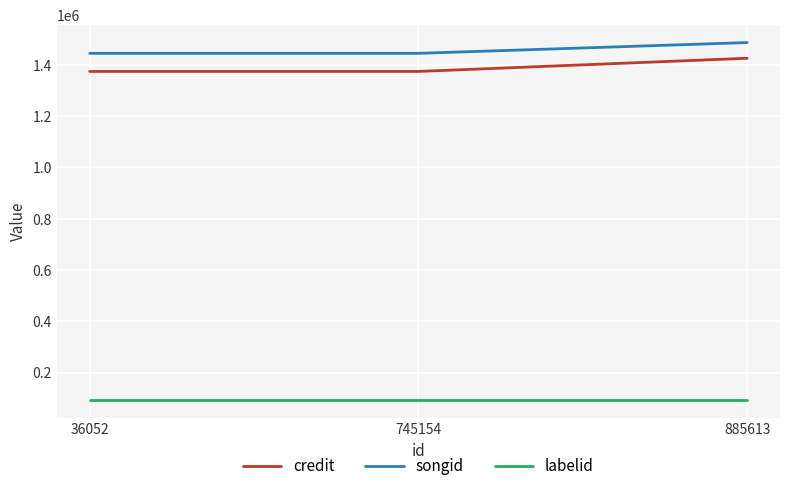

What is the highest value of the labelid series?

92838